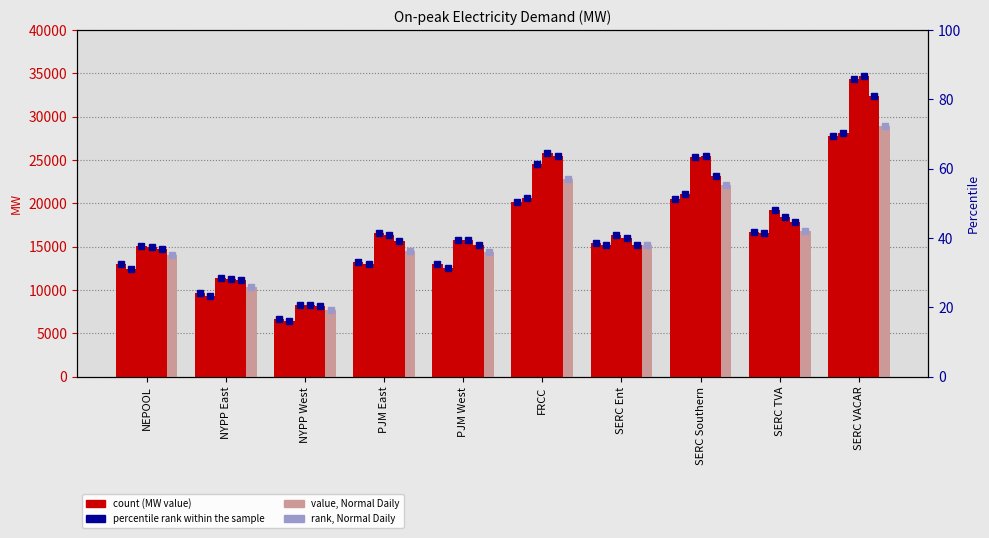

The value of Normal at PJM West is 22709.5. True or false?

False